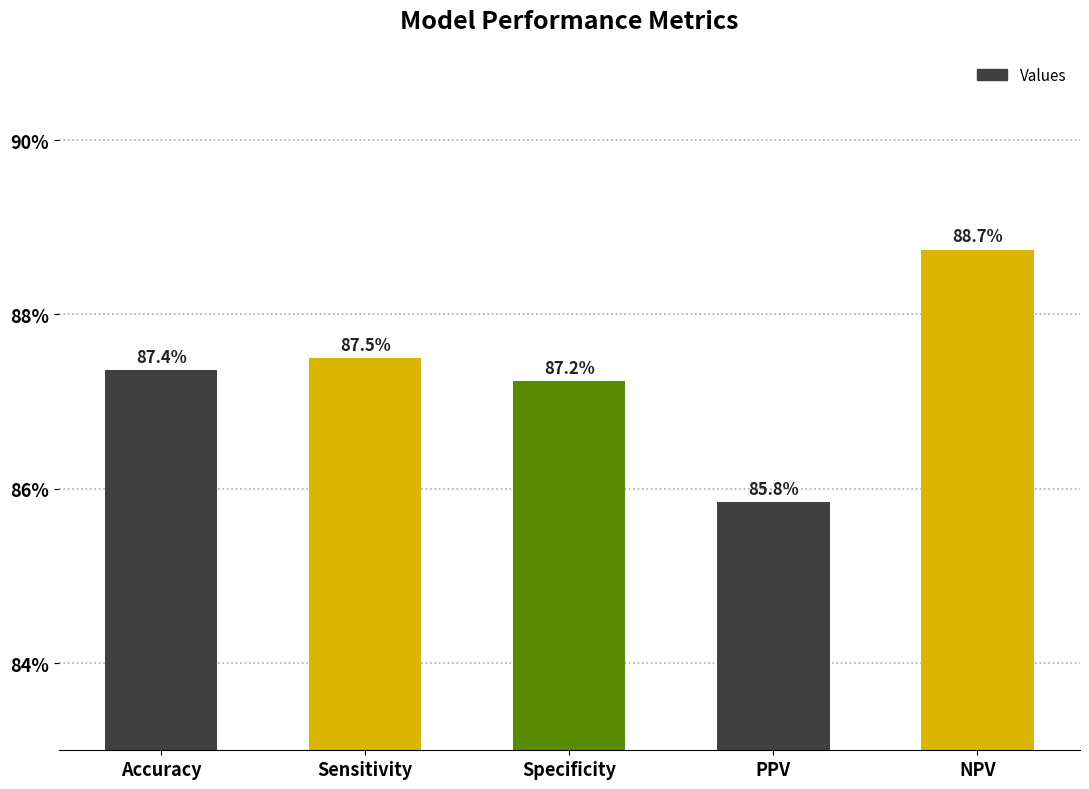

Reading right to left, what are all the values shown in this chart?

0.9	0.9	0.9	0.9	0.9